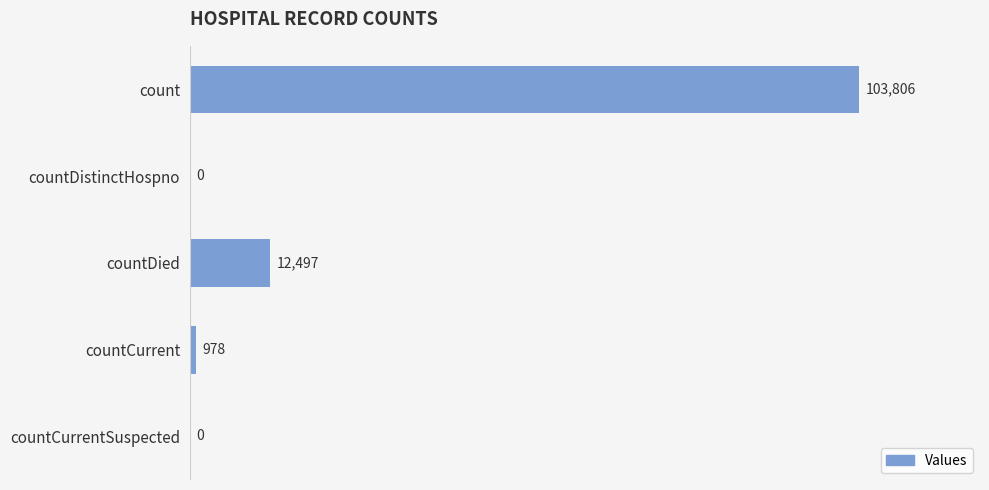

How many positive values are there?

3